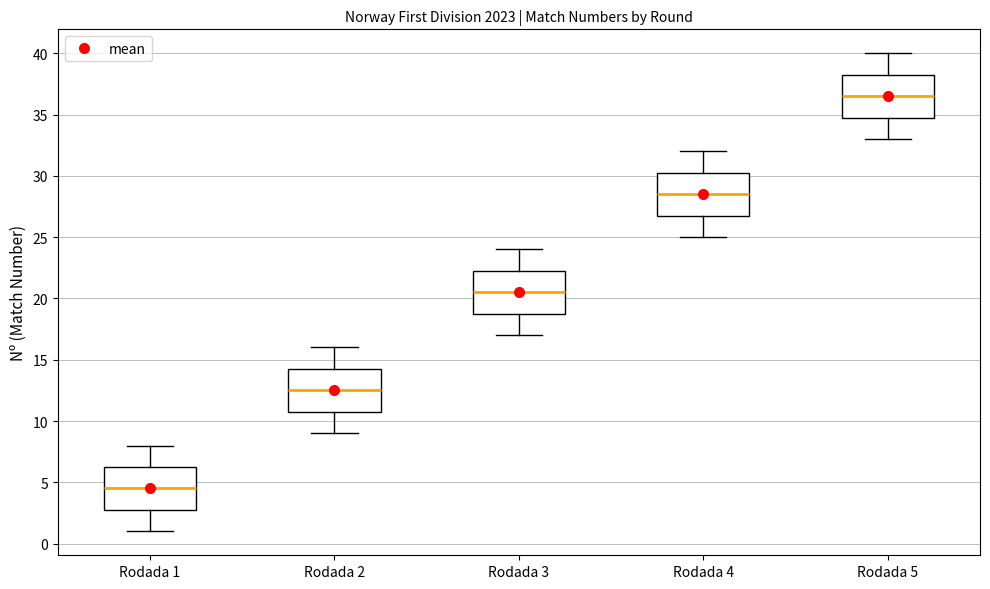

Which box has the lowest median line?

Rodada 1